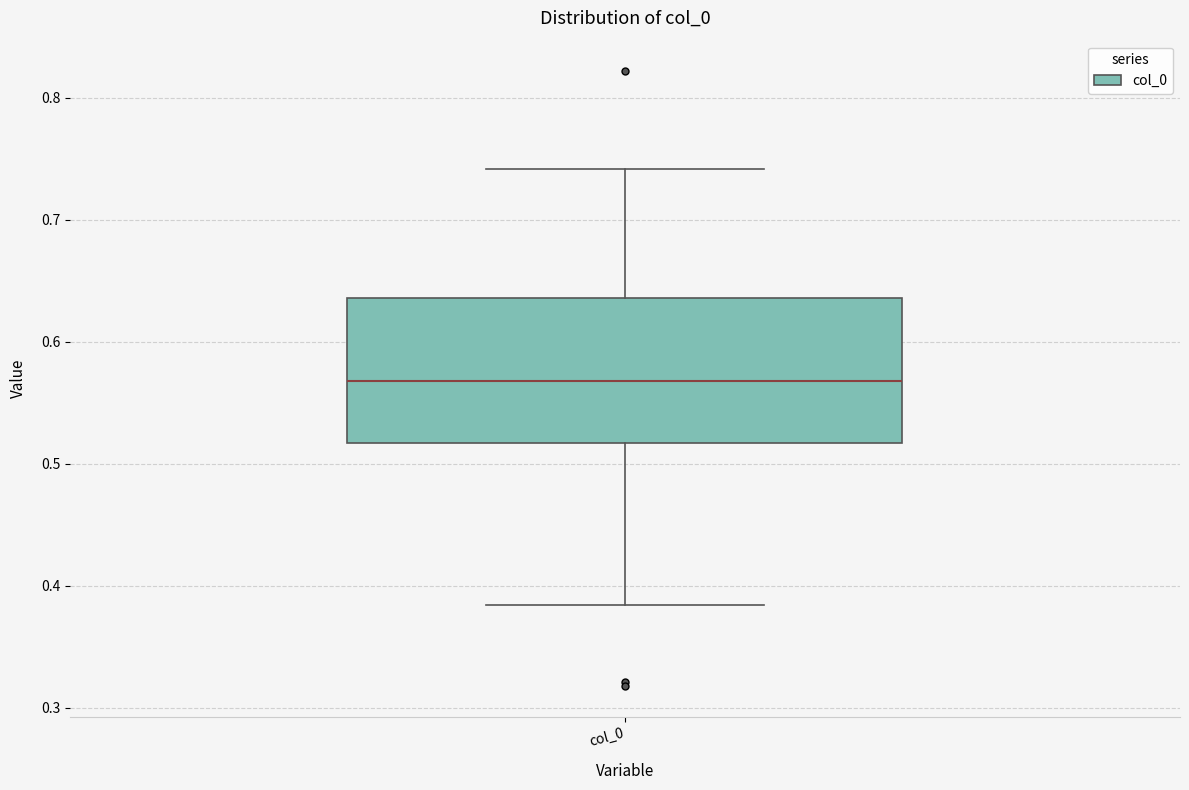

Transcribe this box plot: give where the median line is, the range the box spans, and where the two whiskers end, as read against the y-axis. The values are not printed on the chart, so give them approximately, as read against the axis.

median 0.57, box 0.52 to 0.64, whiskers 0.38 to 0.74